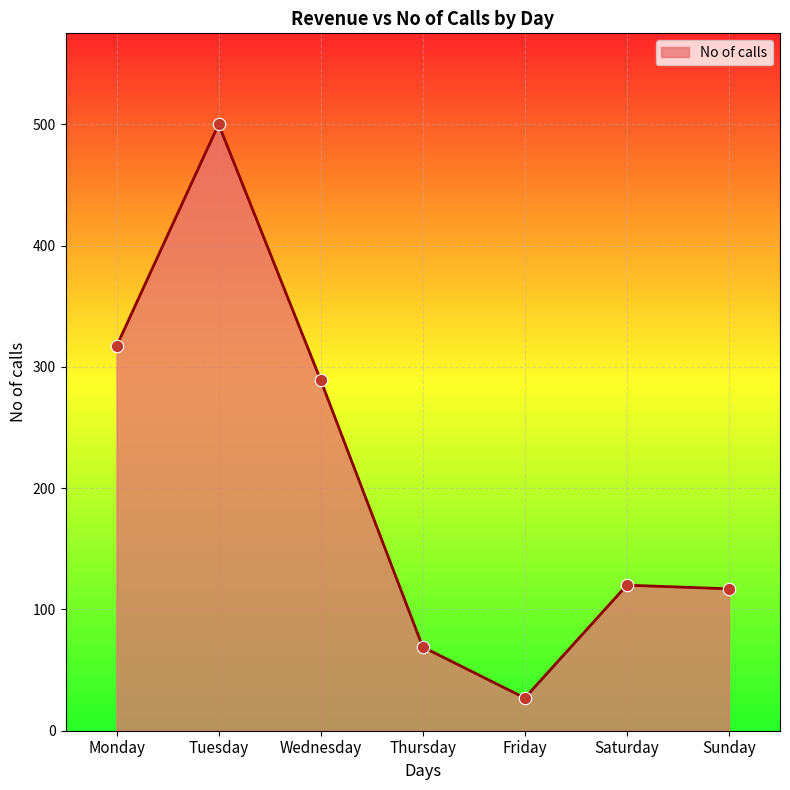

What is the ratio of the value at Thursday to the value at Saturday?

0.6